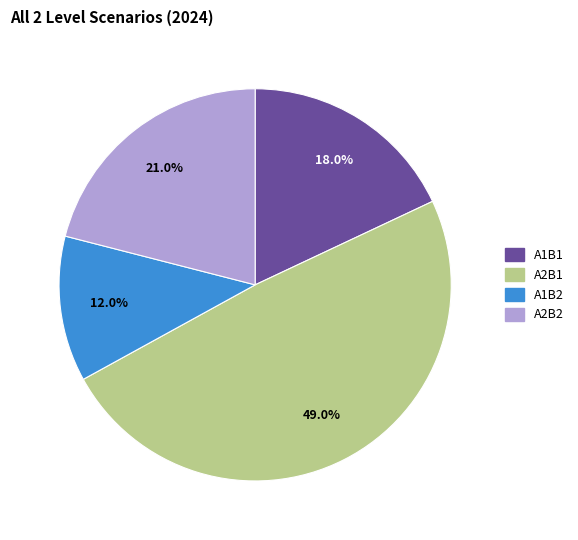

To the nearest percent, what is the combined percentage of A2B2 and A1B1?

39%